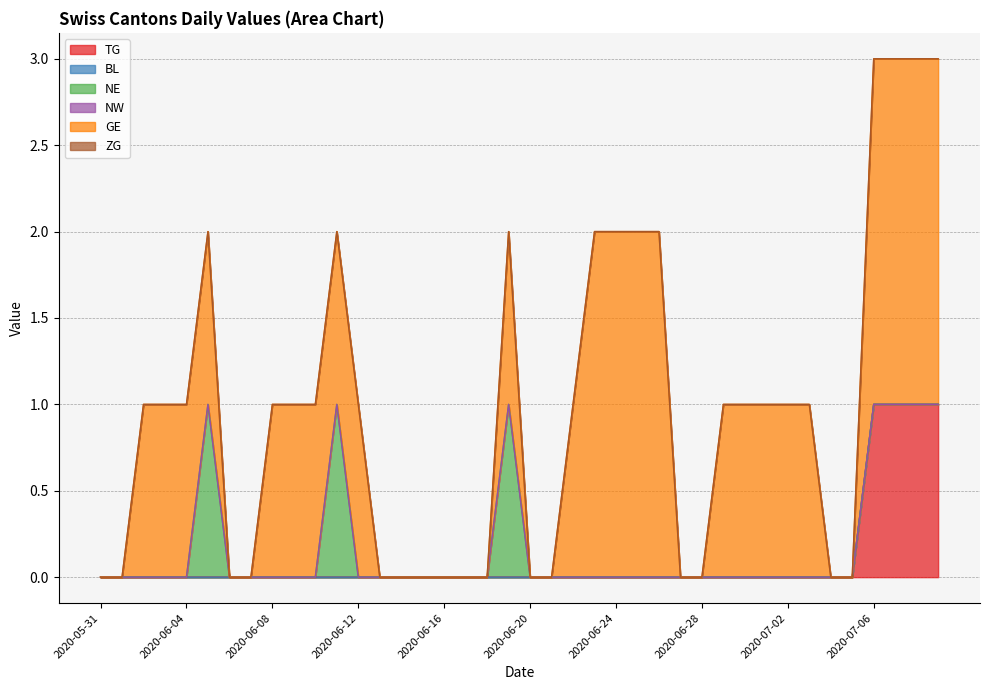

Between 2020-06-01 and 2020-06-12, which is larger?

2020-06-01